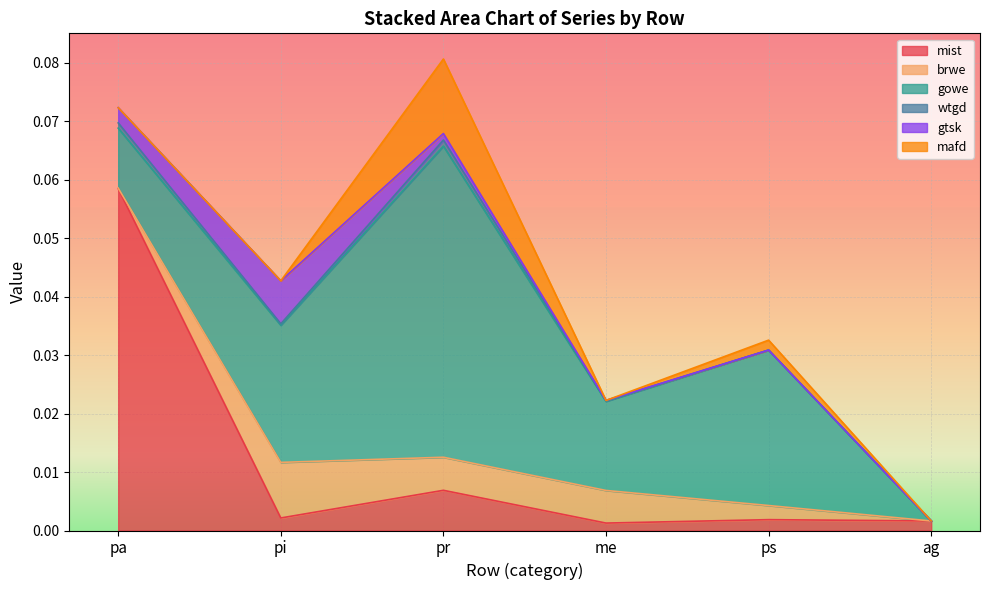

True or false: wtgd has more than 0 points higher than both neighbors.

True